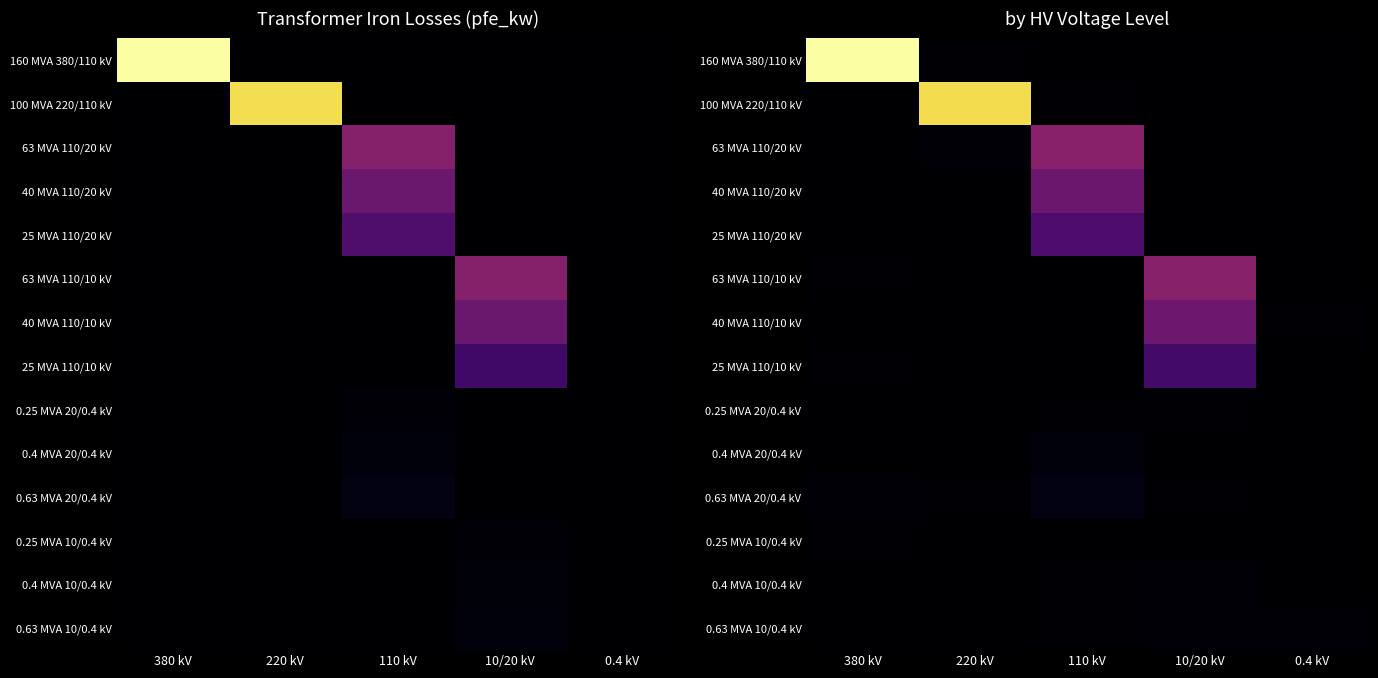

Is the value of 160 MVA 380/110 kV at 220 kV greater than the value of 100 MVA 220/110 kV at 110 kV?

Yes